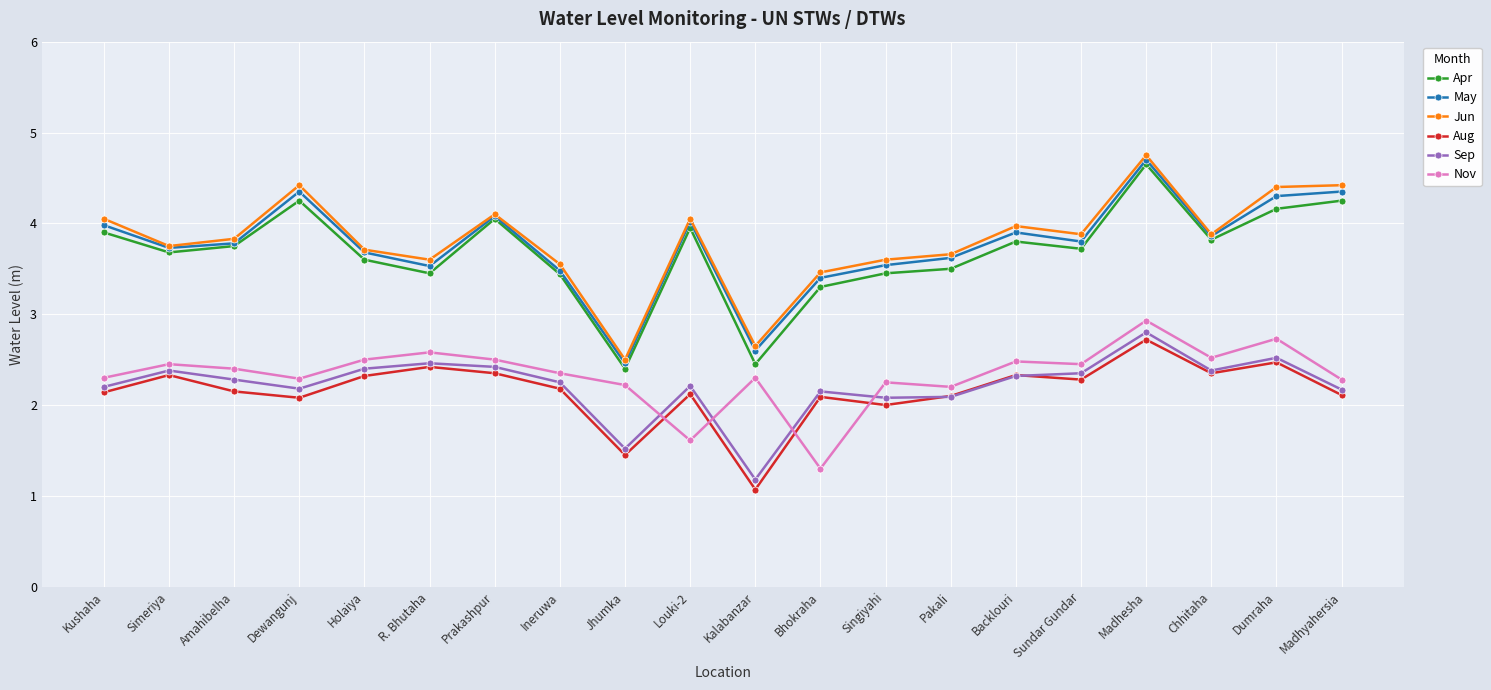

True or false: Jun and Sep cross at least once.

False